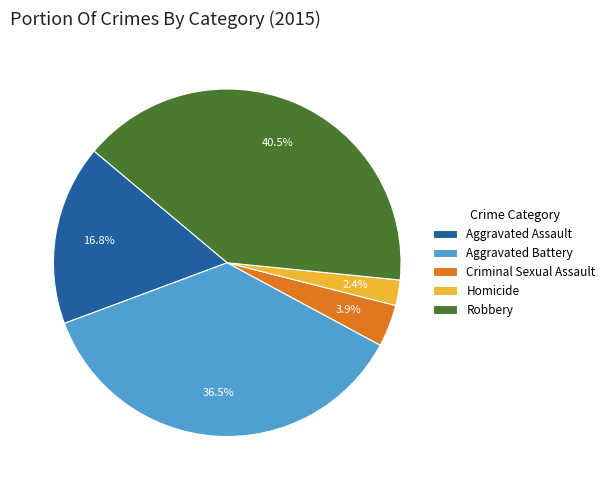

To the nearest percent, what is the combined percentage of Criminal Sexual Assault and Robbery?

44%